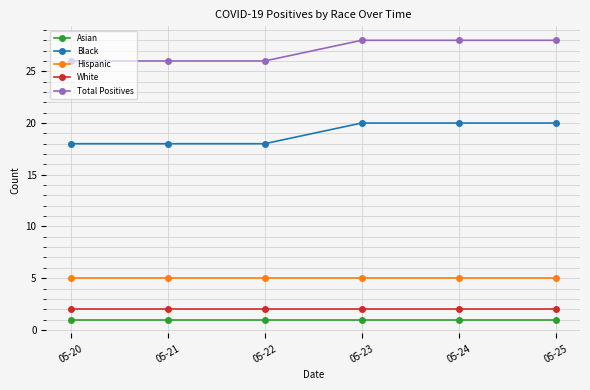

True or false: Hispanic and Black intersect in this chart.

False